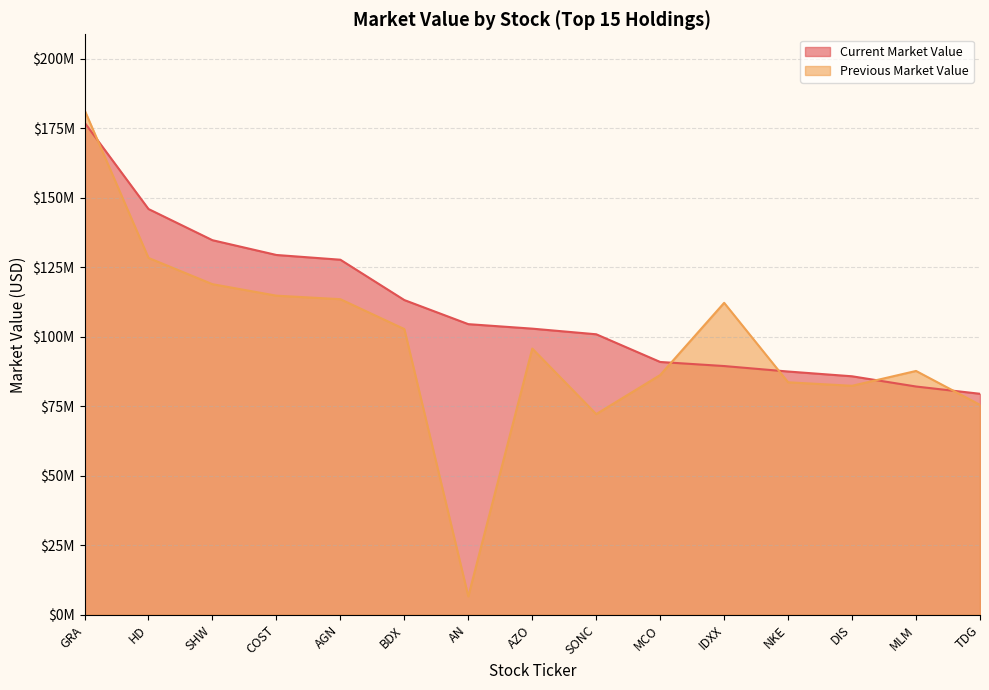

After their last crossing, which series has the higher values: Current Market Value or Previous Market Value?

Current Market Value